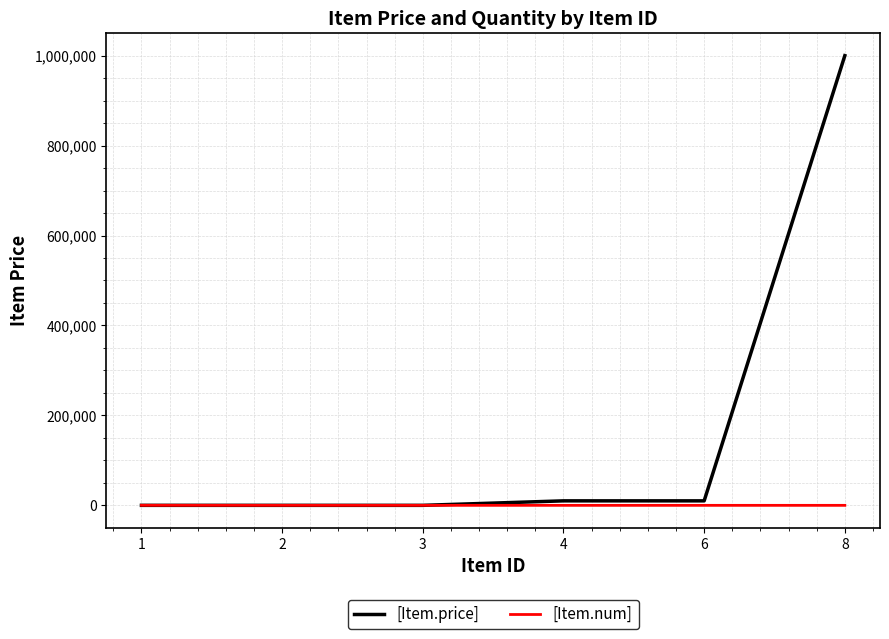

Which series has the largest range (max minus min)?

[Item.price]